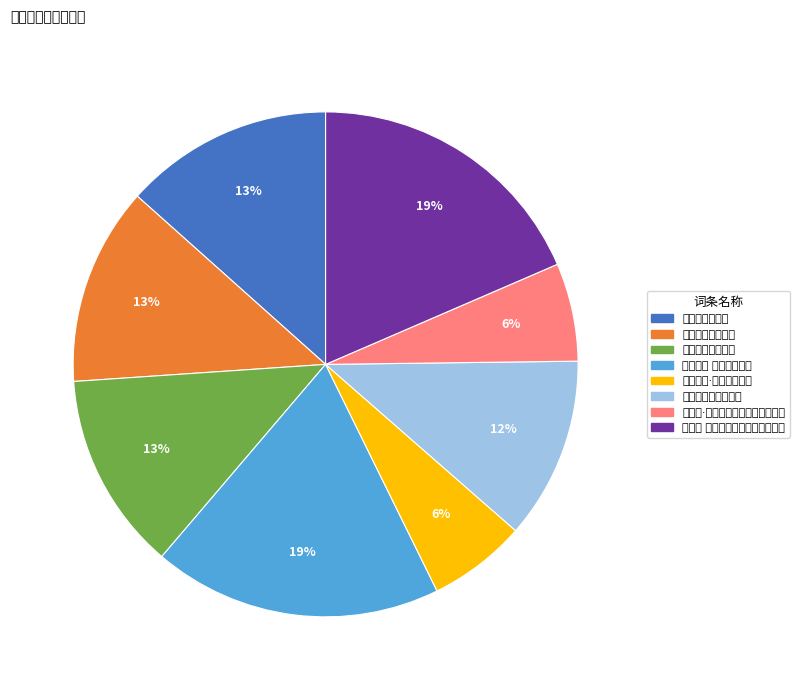

True or false: 萍乡道中谒濂溪祠 accounts for 13% of the total.

True